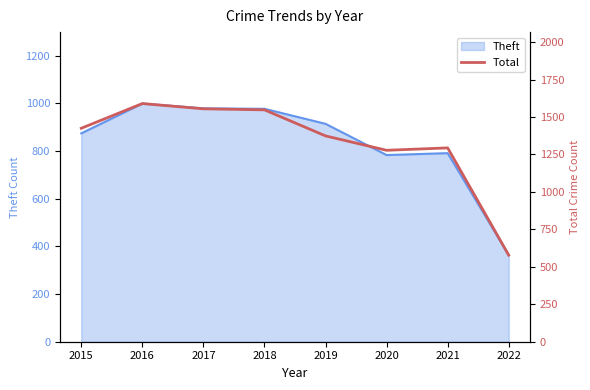

Reading left to right, extract all data points from this chart.

1425	1590	1555	1548	1374	1278	1294	578